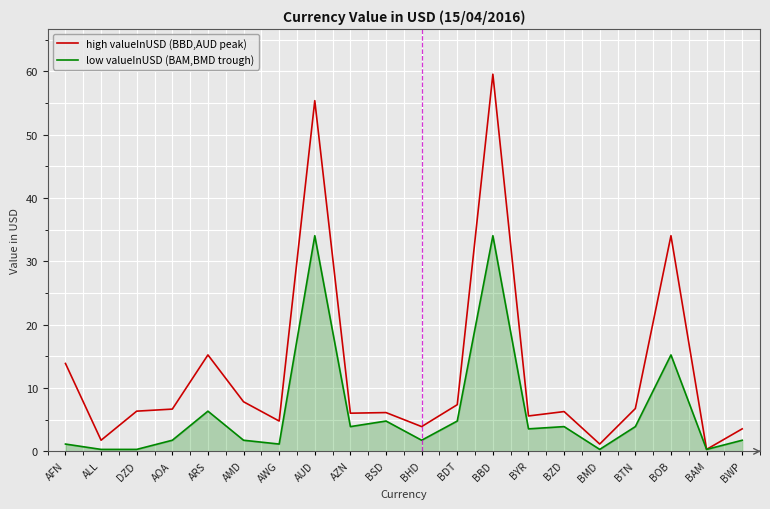

The high valueInUSD (BBD,AUD peak) series shows 55.4 at AUD. True or false?

True